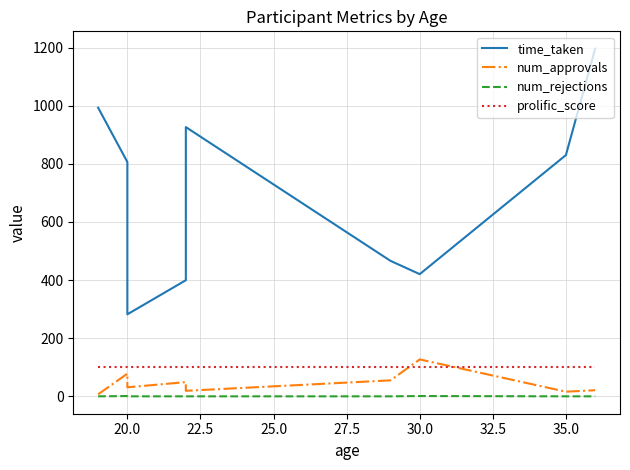

How many series are shown in this chart?

4